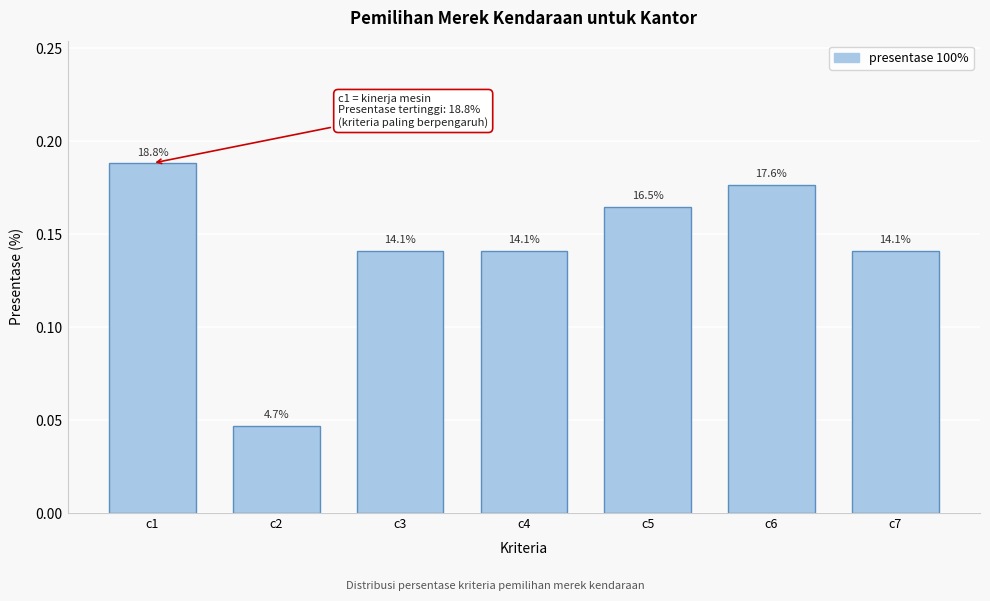

Does the chart contain any negative values?

No